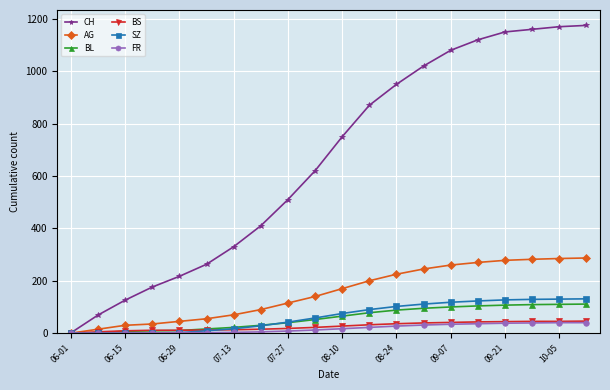

What is the greatest value displayed?

1175